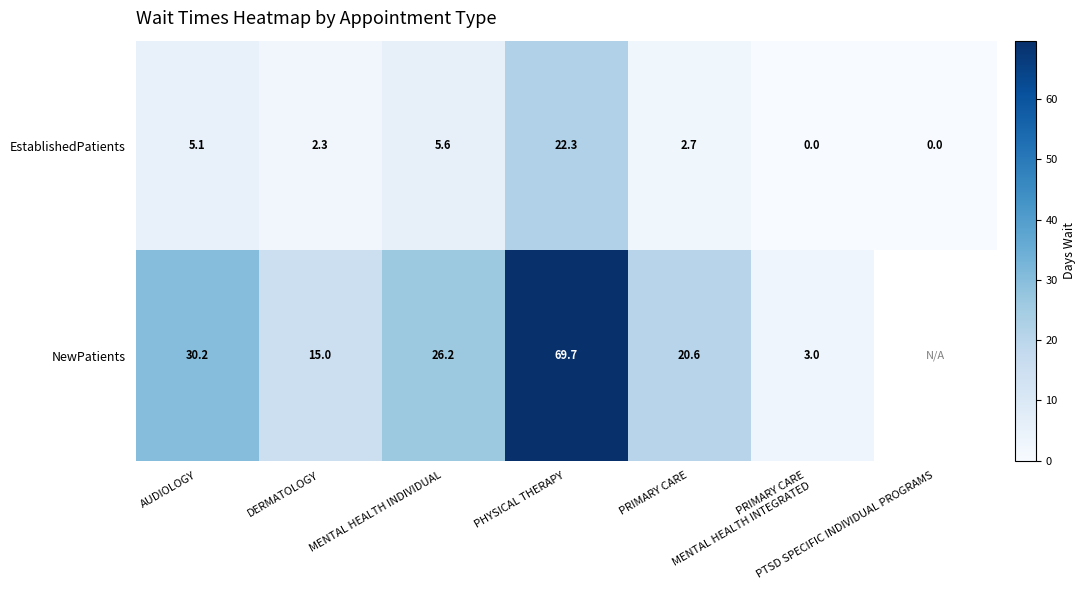

Between DERMATOLOGY and MENTAL HEALTH INDIVIDUAL, which is larger?

MENTAL HEALTH INDIVIDUAL